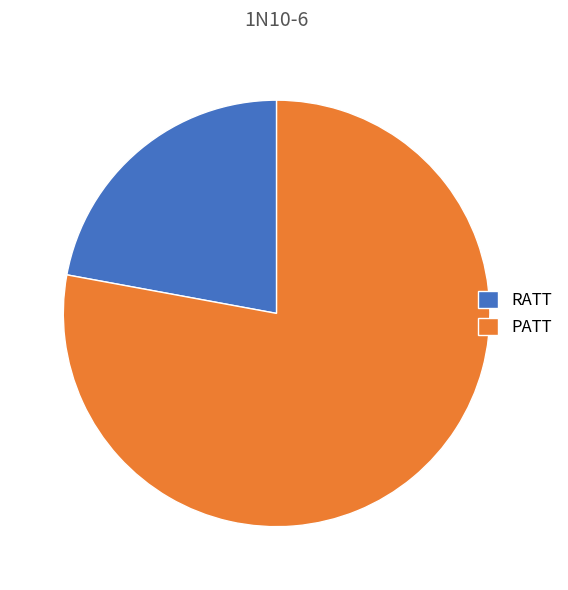

Between PATT and RATT, which is larger?

PATT